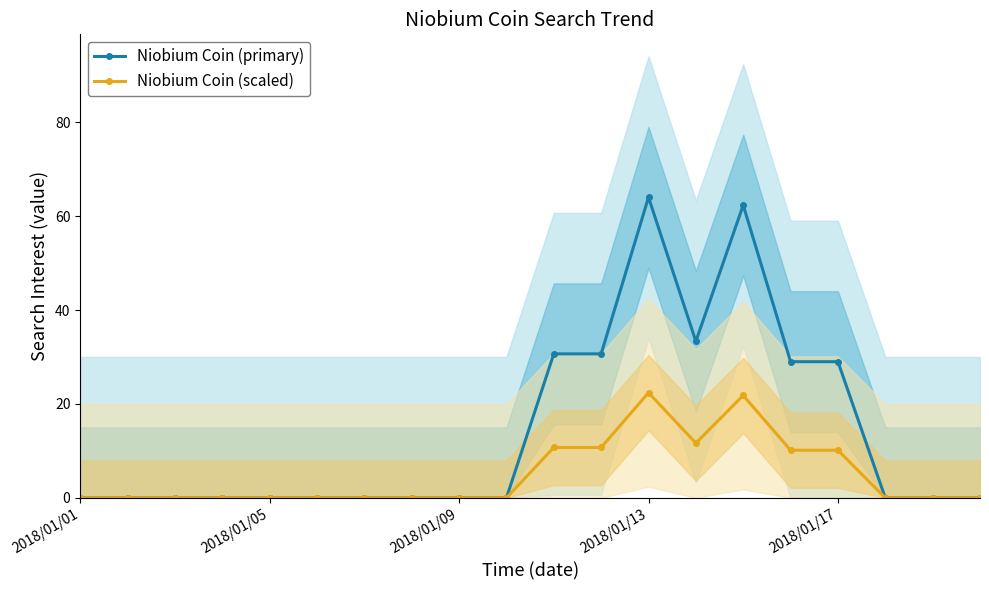

At which label does Niobium Coin (primary) reach its peak?

2018/01/13